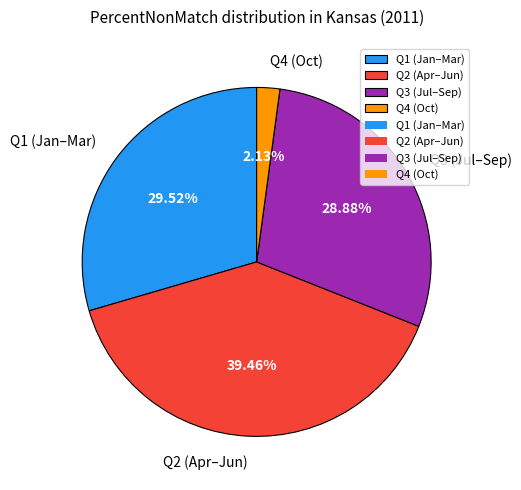

Do Q2 (Apr–Jun) and Q1 (Jan–Mar) together represent more than half of the pie?

Yes